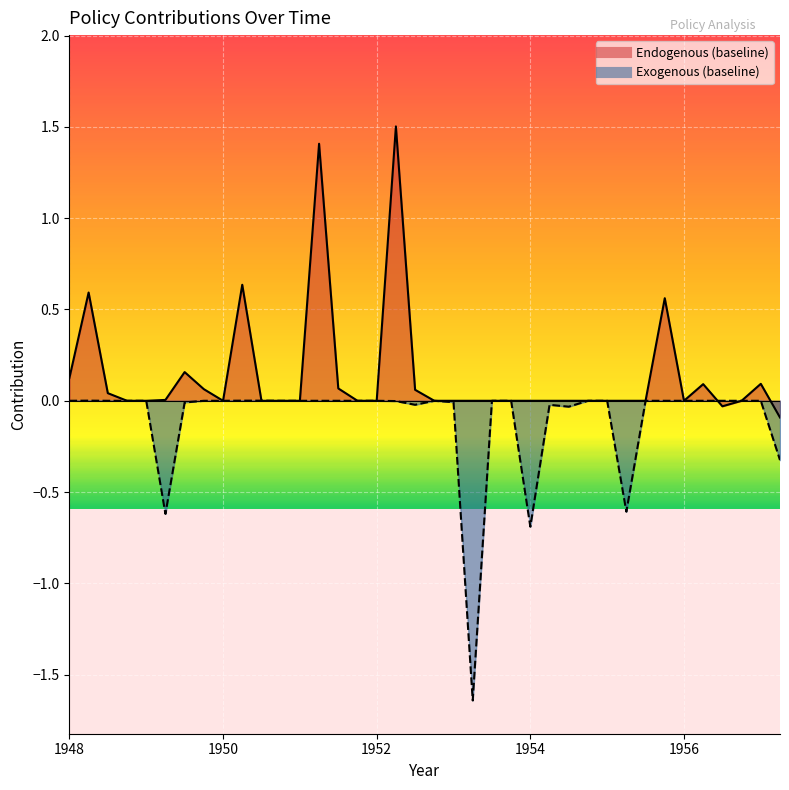

Rank the series at 1954.75 from lowest to highest value.

Endogenous (baseline), Exogenous (baseline)